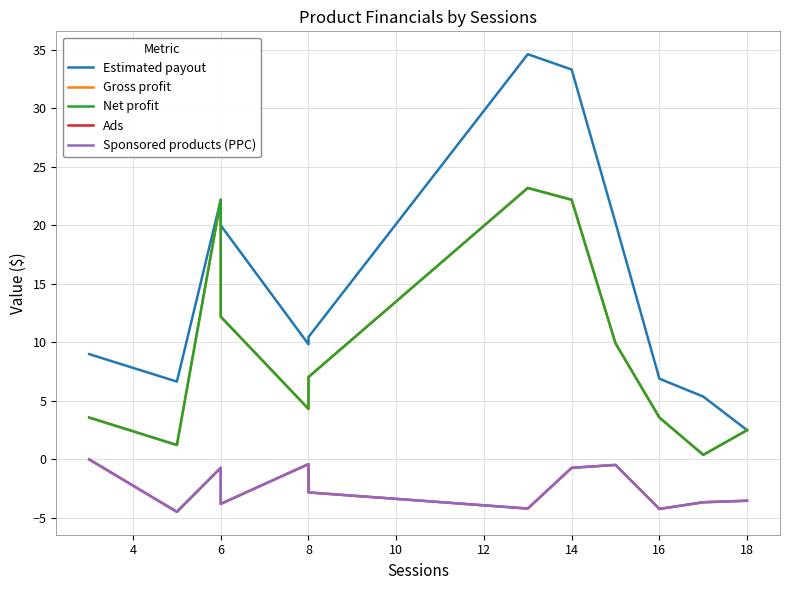

What is the spread (max minus min) of values at 6?

22.9